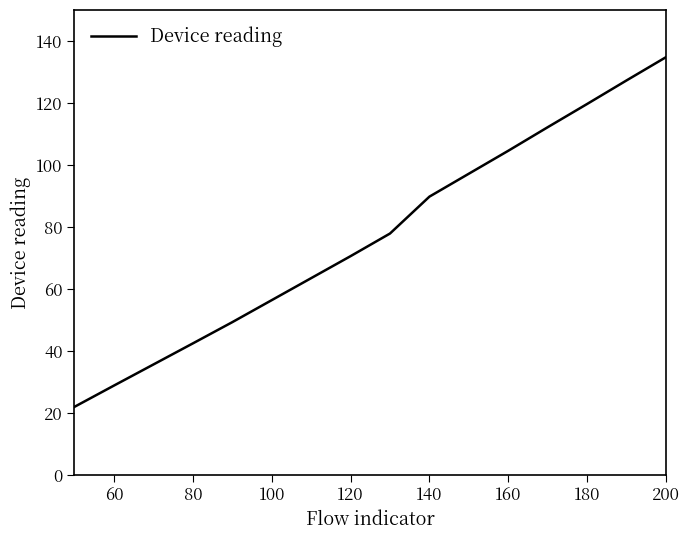

What is the average value?

77.0